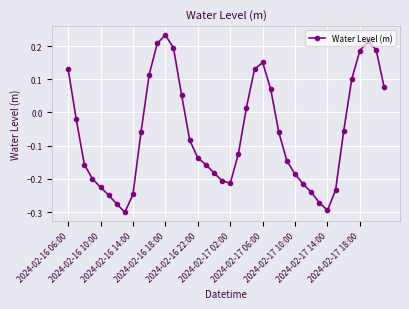

What is the difference between the second highest and minimum values?

0.5